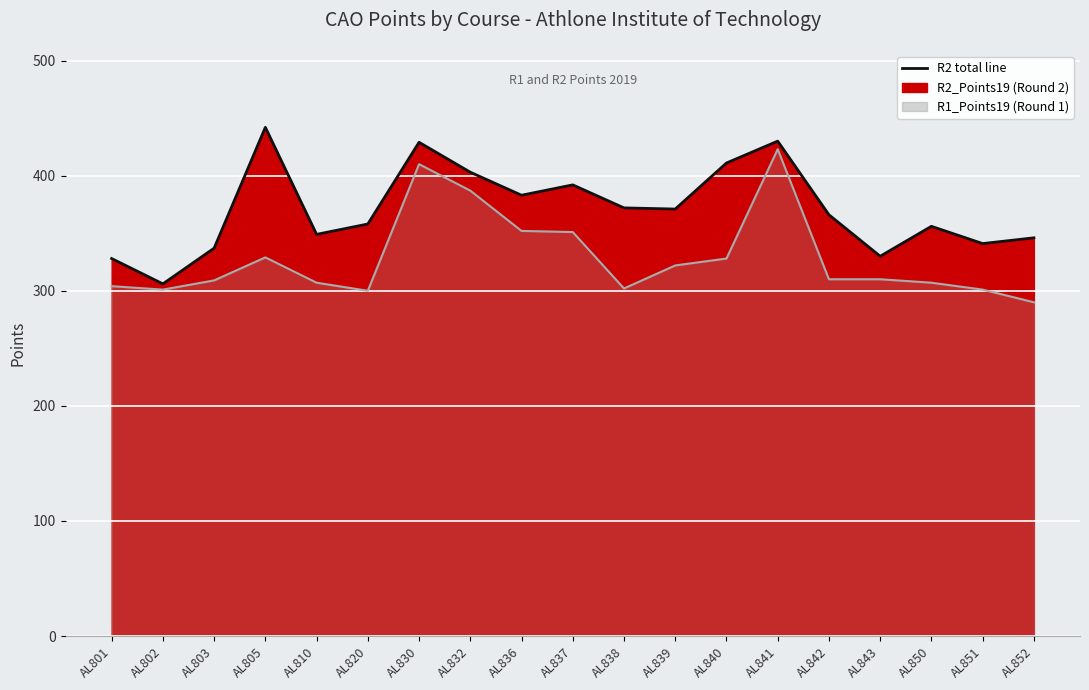

Reading left to right, transcribe all the data shown in this chart.

R2 Line: AL801=328	AL802=306	AL803=337	AL805=442	AL810=349	AL820=358	AL830=429	AL832=403	AL836=383	AL837=392	AL838=372	AL839=371	AL840=411	AL841=430	AL842=366	AL843=330	AL850=356	AL851=341	AL852=346
R1 Line: AL801=304	AL802=301	AL803=309	AL805=329	AL810=307	AL820=300	AL830=410	AL832=387	AL836=352	AL837=351	AL838=302	AL839=322	AL840=328	AL841=423	AL842=310	AL843=310	AL850=307	AL851=301	AL852=290